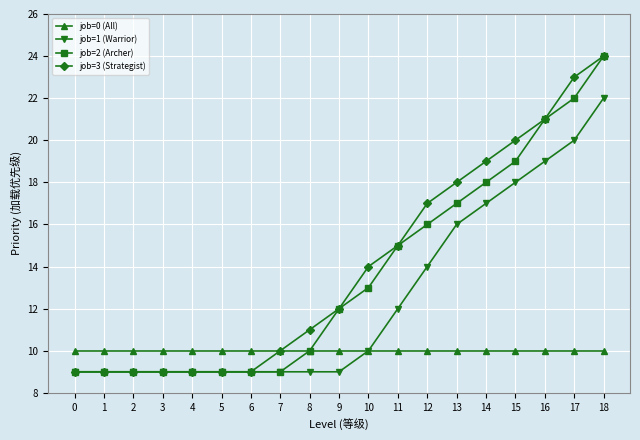

Which category has the highest value across all series?

18